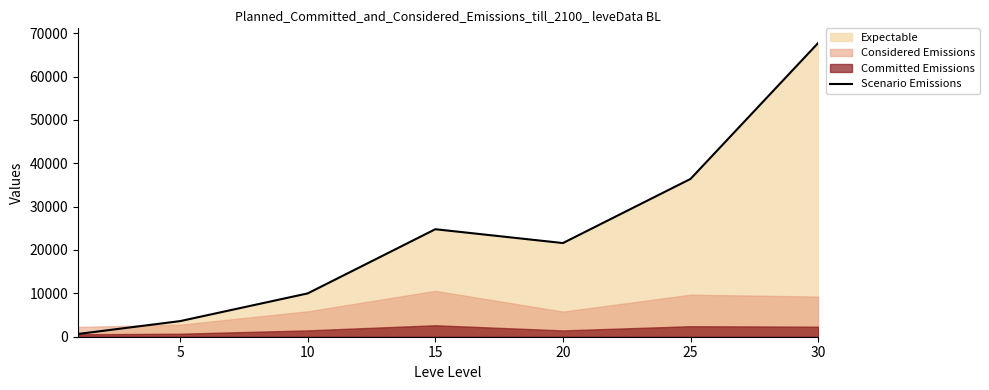

Reading right to left, transcribe all the data shown in this chart.

67730	36390	21600	24790	9990	3600	630